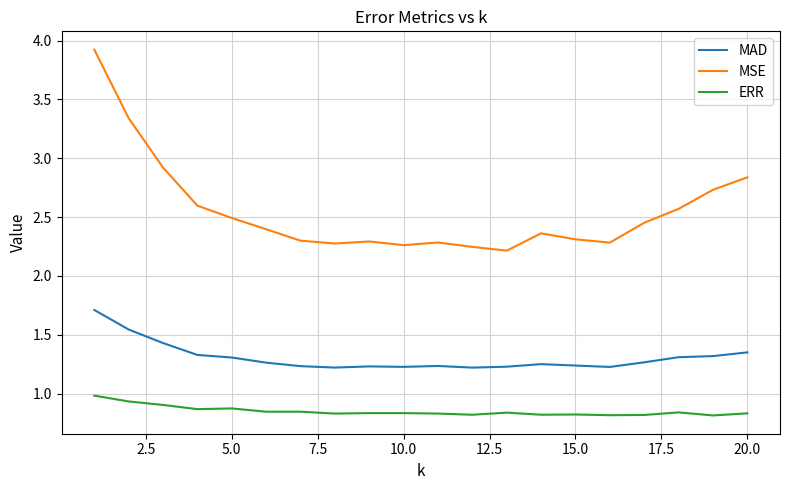

What is the maximum value for ERR?

1.0